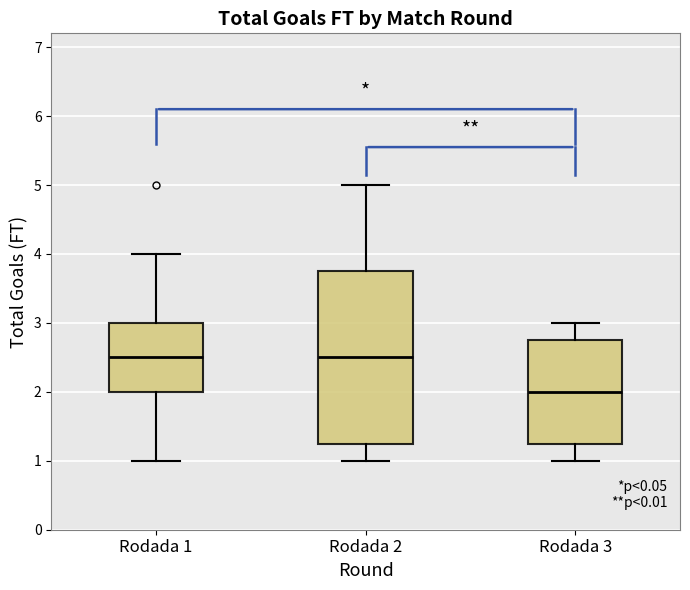

Reading left to right, transcribe this box plot: for each box, give where its median line is, the range the box spans, and where its two whiskers end, as read against the y-axis. The values are not printed on the chart, so give them approximately, as read against the axis.

Rodada 1: median 2.5, box 2.0 to 3.0, whiskers 1.0 to 4.0
Rodada 2: median 2.5, box 1.3 to 3.8, whiskers 1.0 to 5.0
Rodada 3: median 2.0, box 1.3 to 2.8, whiskers 1.0 to 3.0